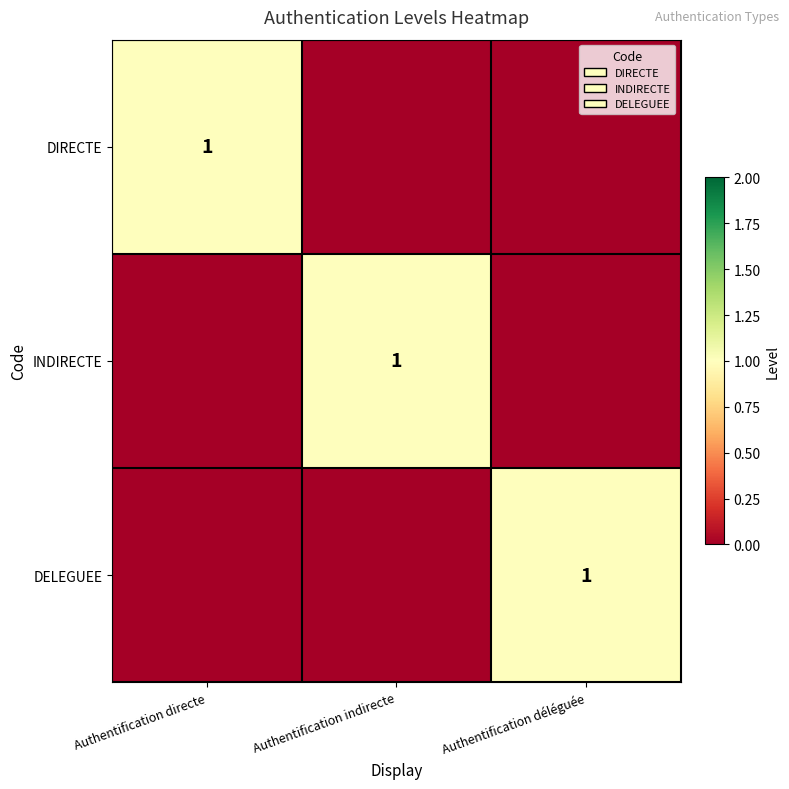

The value of DIRECTE at Authentification directe is 1. True or false?

True